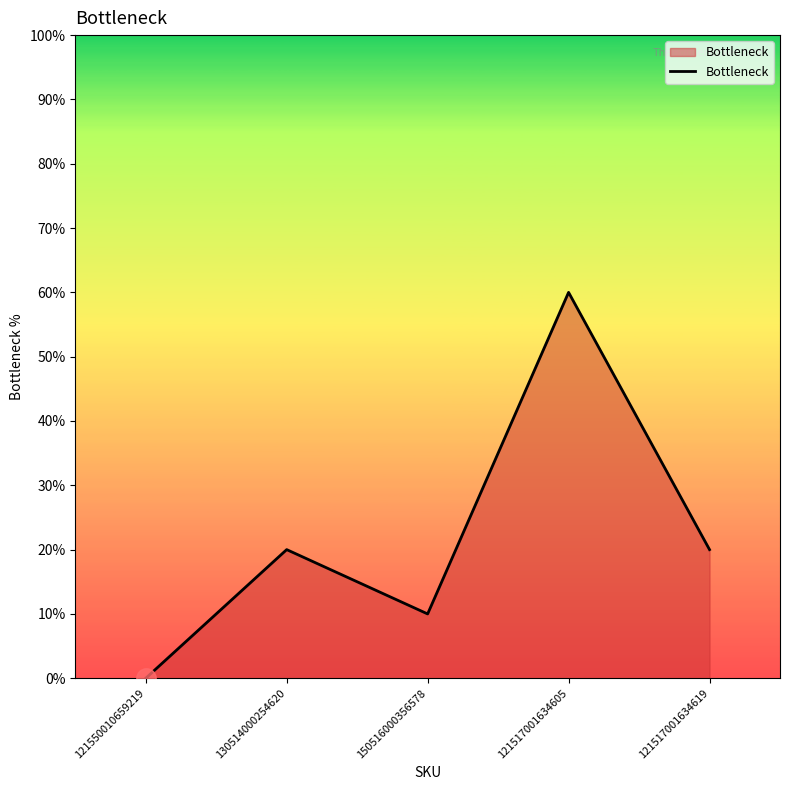

Does the chart display data point markers on the line(s)?

No